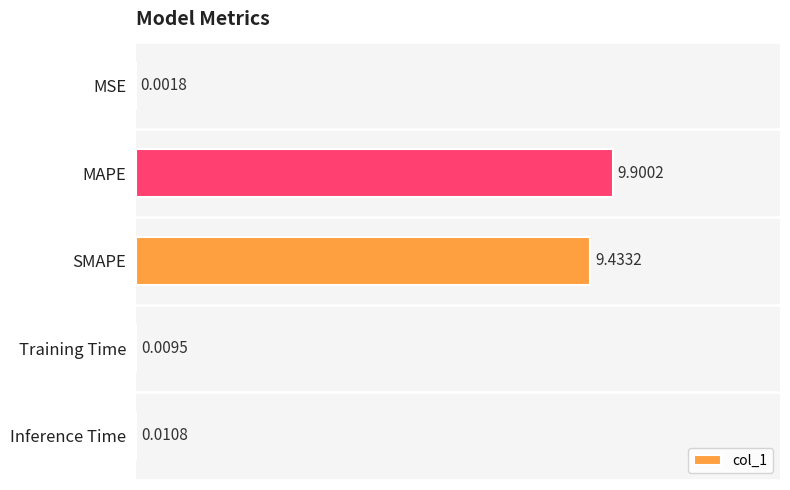

Which label corresponds to the largest value in the chart?

MAPE